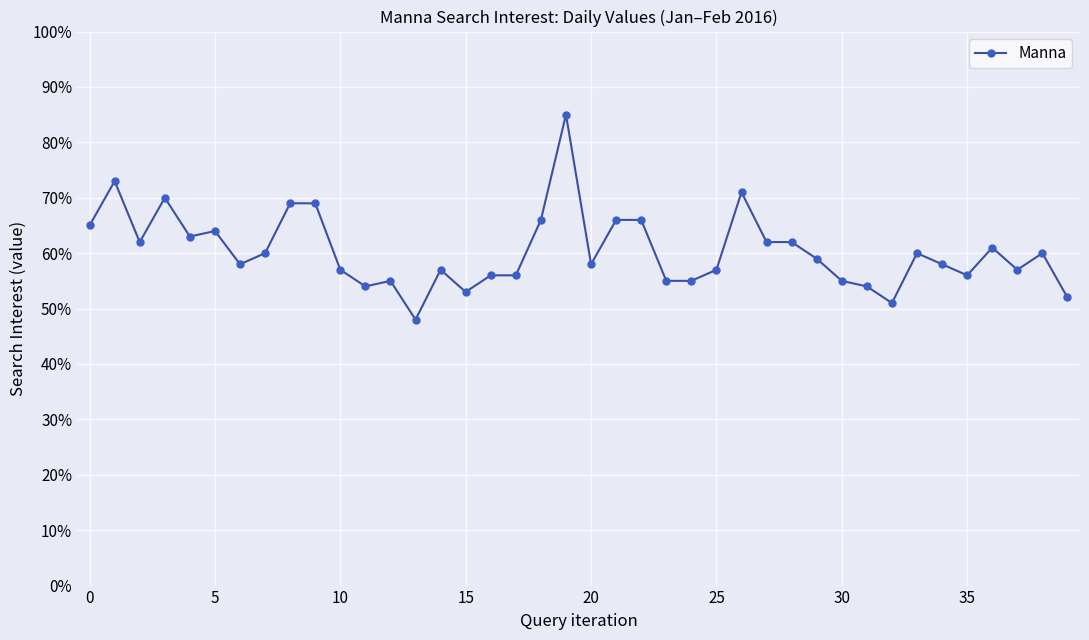

What is the value of the 33rd point from the left?

51